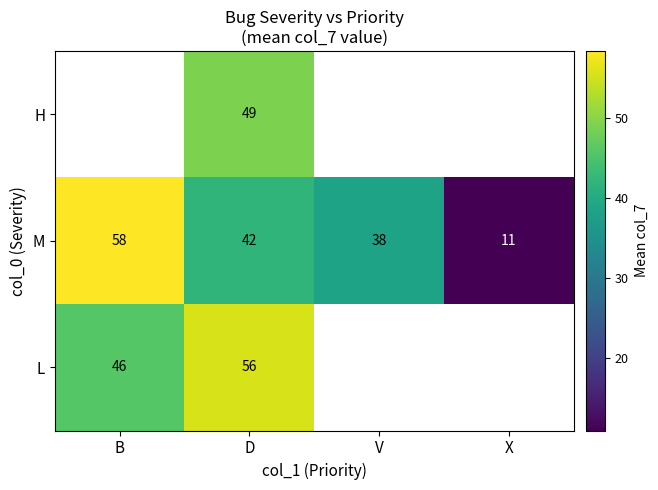

True or false: M has a value of 38 at V.

True